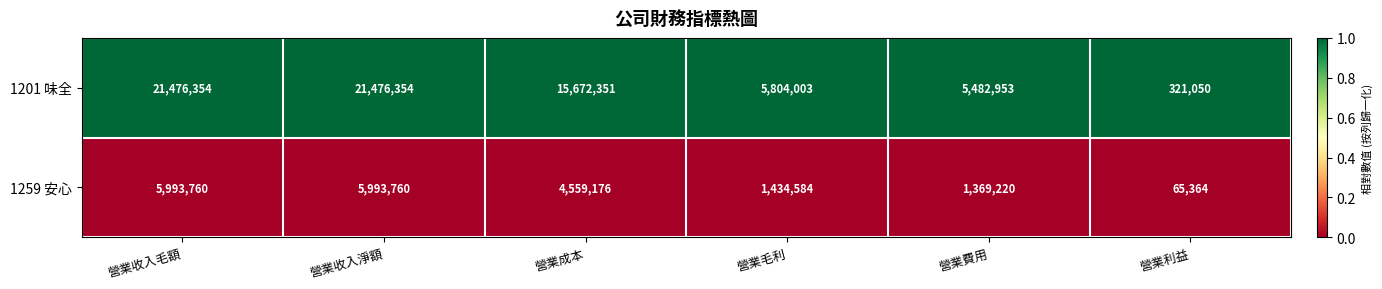

Which series has the widest spread of values?

1201 味全